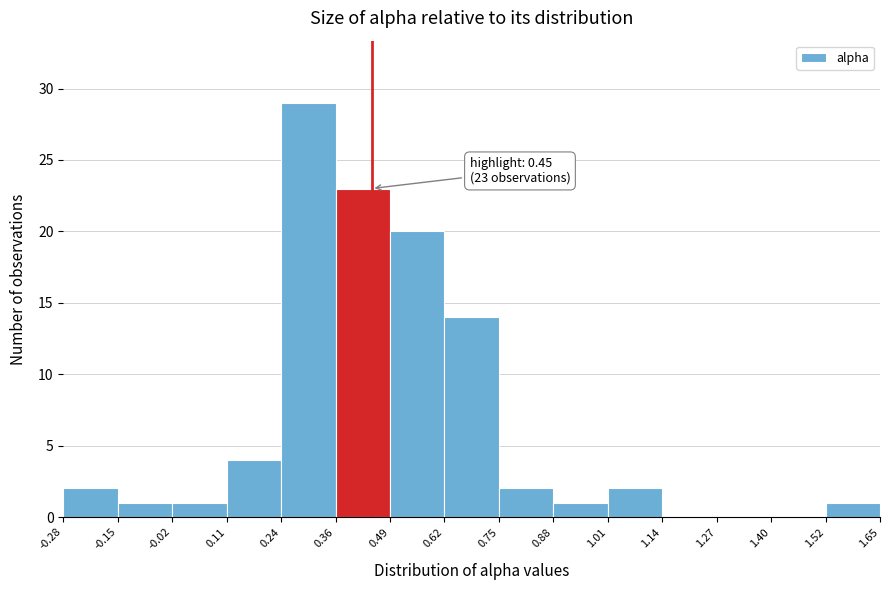

Which range on the x-axis has the tallest bar?

0.24 to 0.36